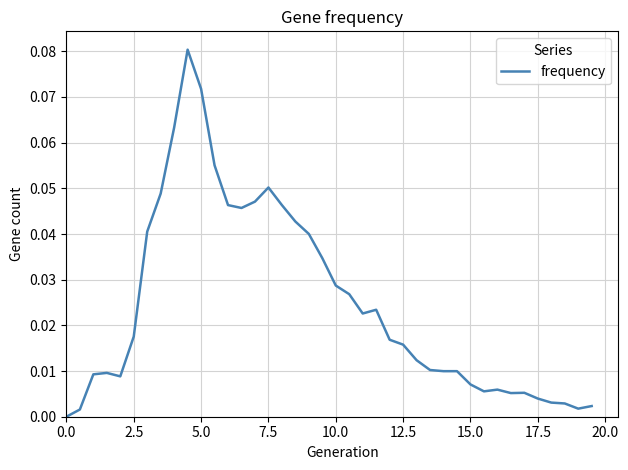

Is this an area chart (filled region under the line)?

No